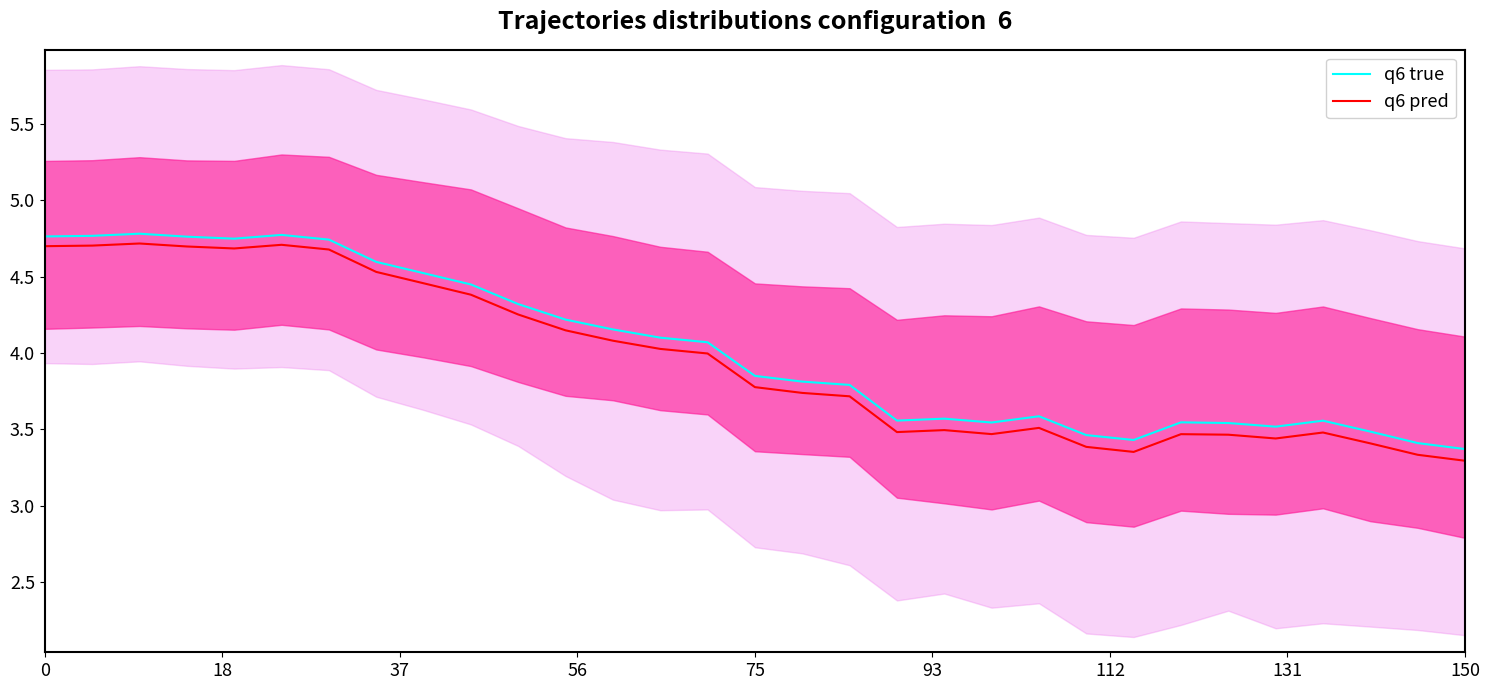

What is the highest value of the q6 true series?

4.8